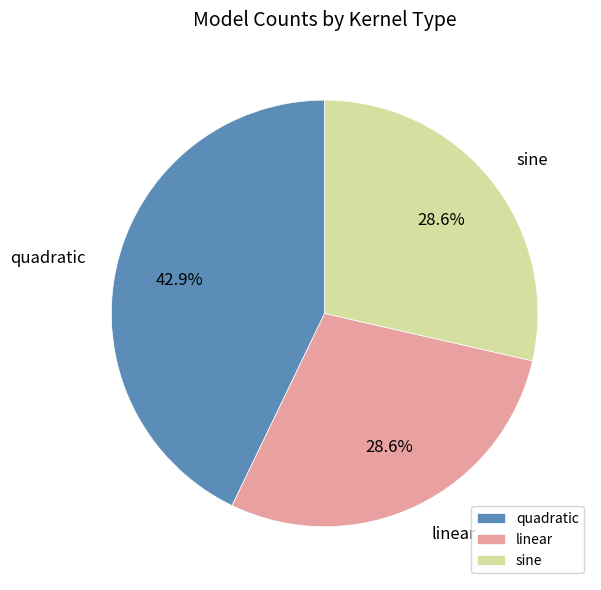

Is it true that quadratic is 56% of the pie?

False